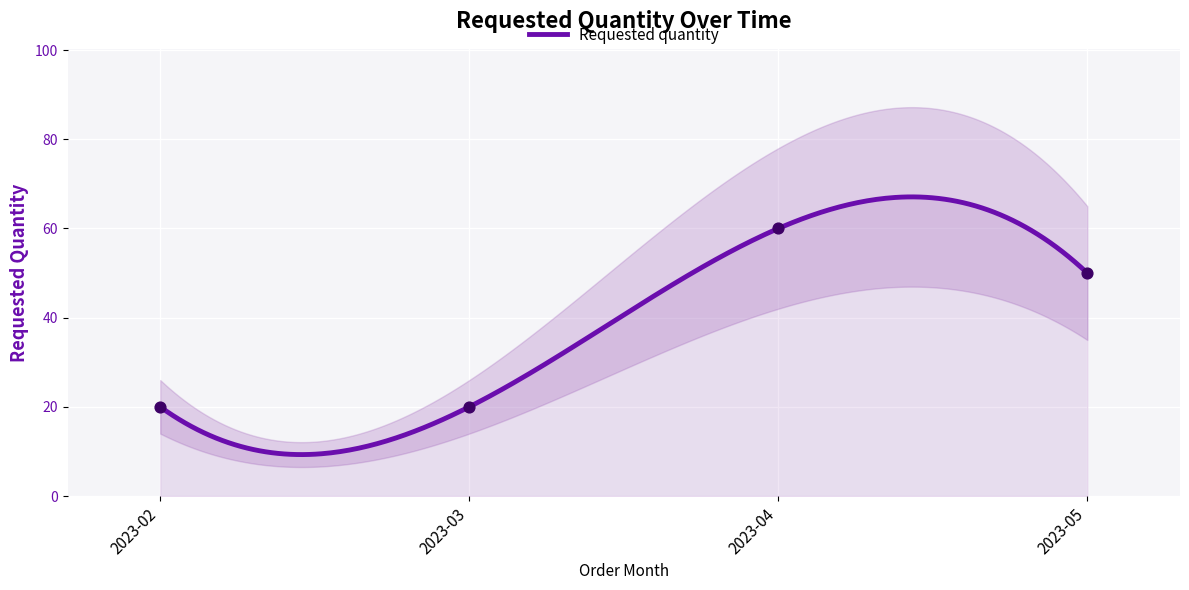

Between 2023-05 and 2023-03, which is larger?

2023-05